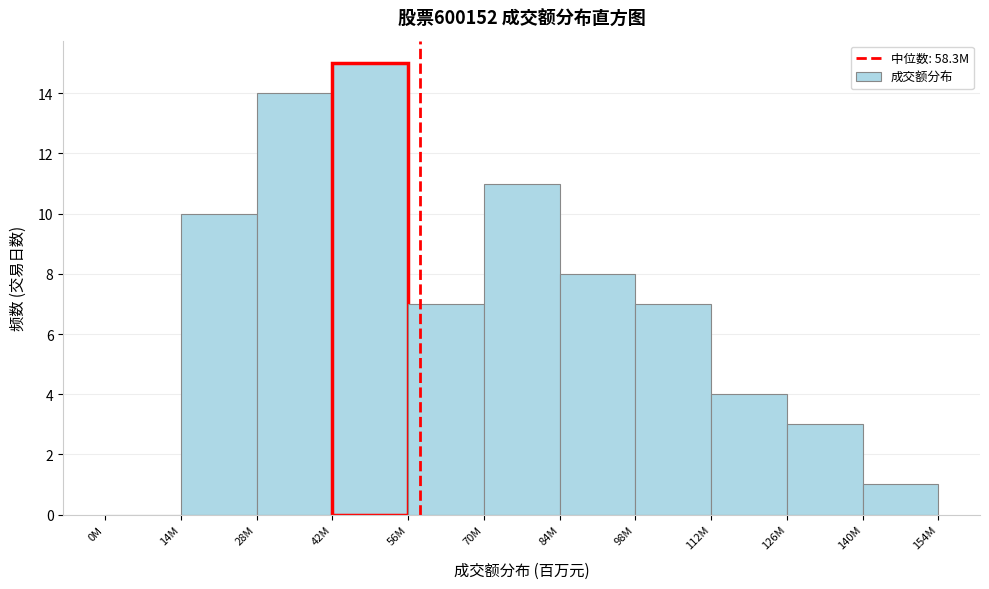

Reading left to right, extract all data points from this chart.

0M=0	14M=10	28M=14	42M=15	56M=7	70M=11	84M=8	98M=7	112M=4	126M=3	140M=1